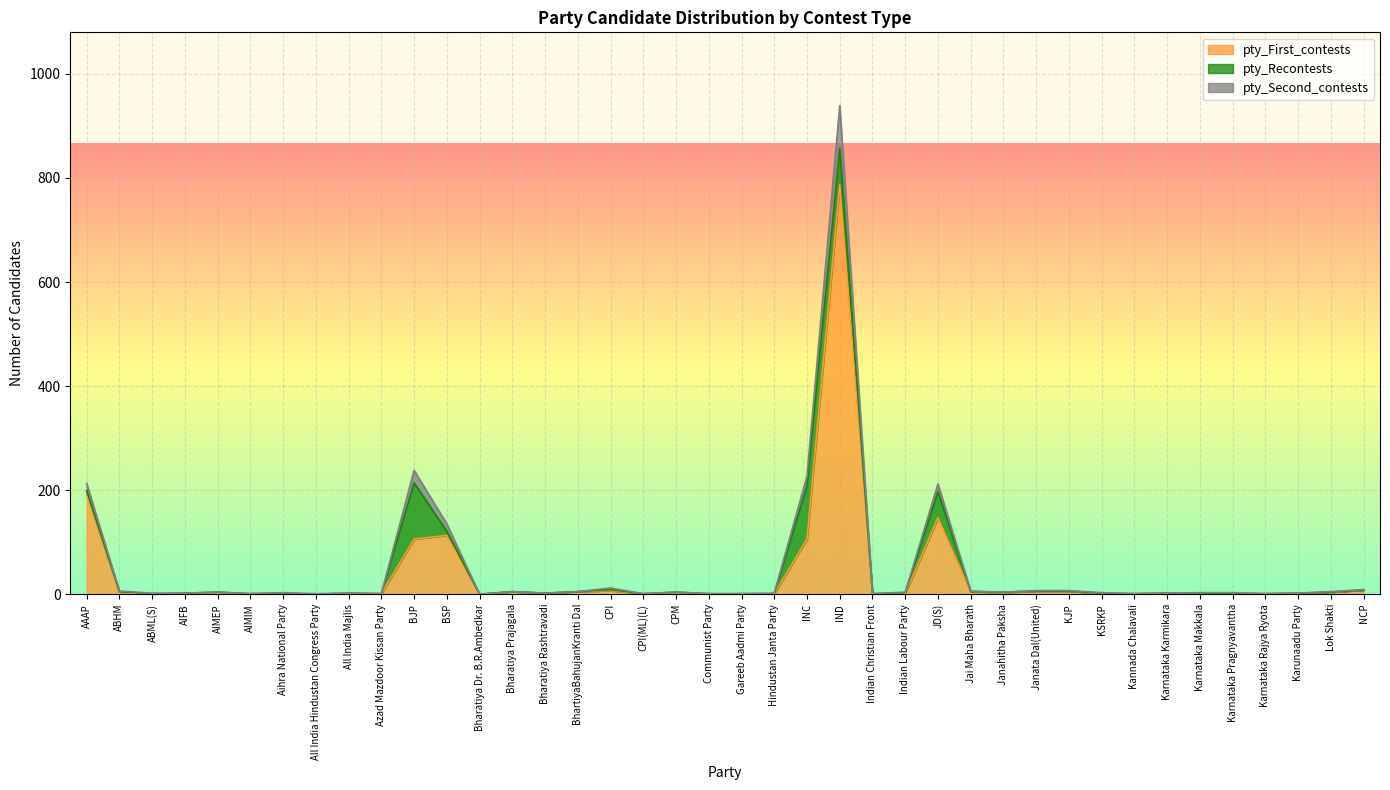

What are all the series names shown in the legend?

pty_First_contests, pty_Recontests, pty_Second_contests